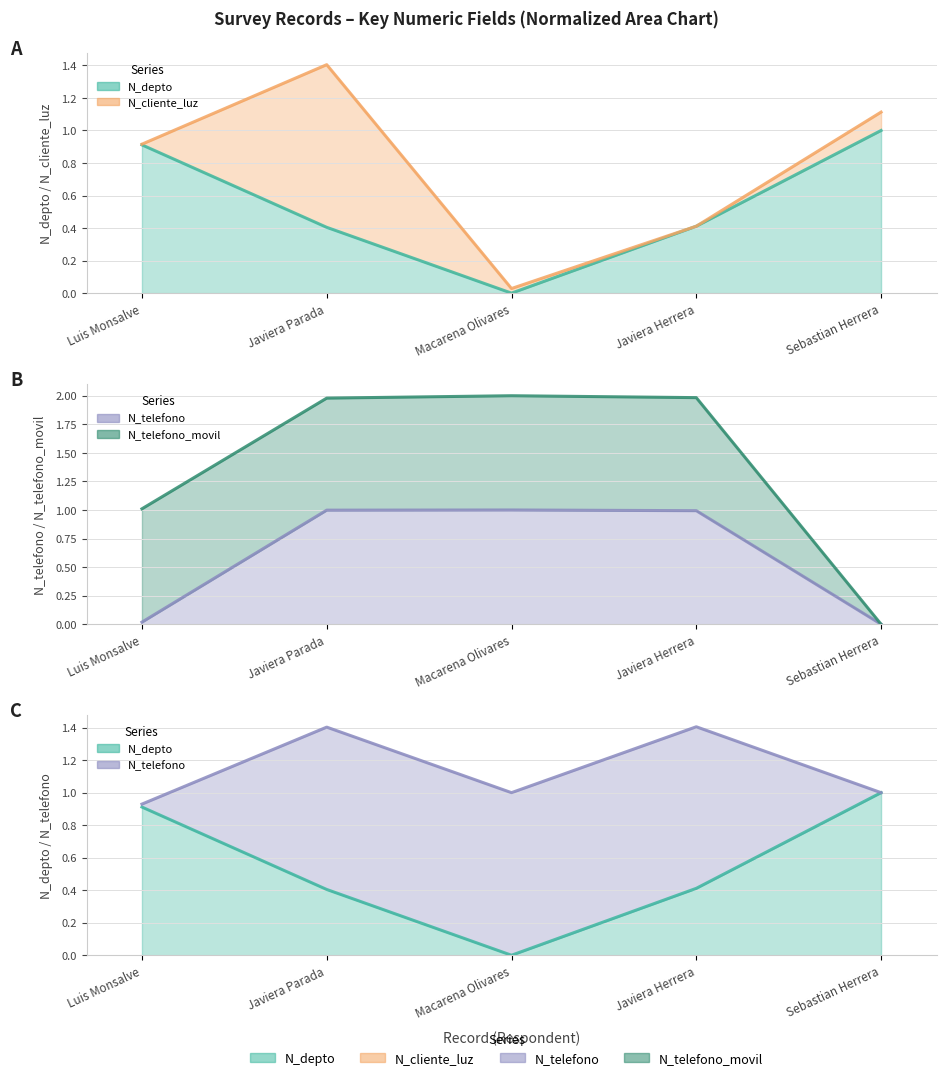

At which category is the sum across all series the highest?

Javiera Herrera